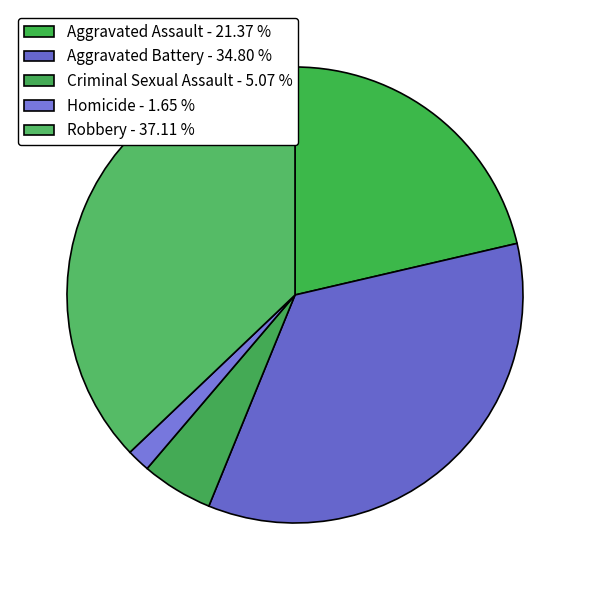

To the nearest percent, what percentage of the pie is Robbery?

37%